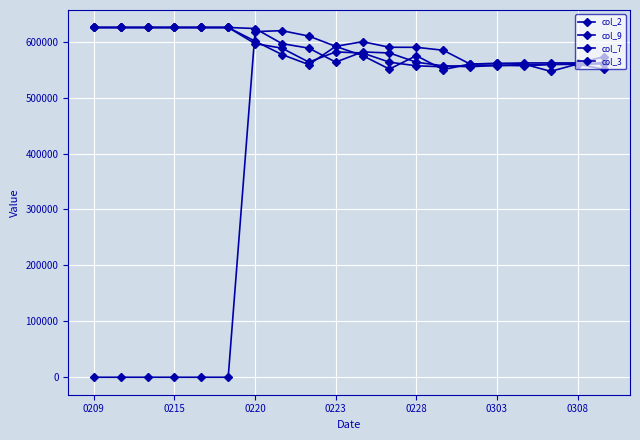

What is the difference between the second highest and second lowest values in the col_2 series?

68499